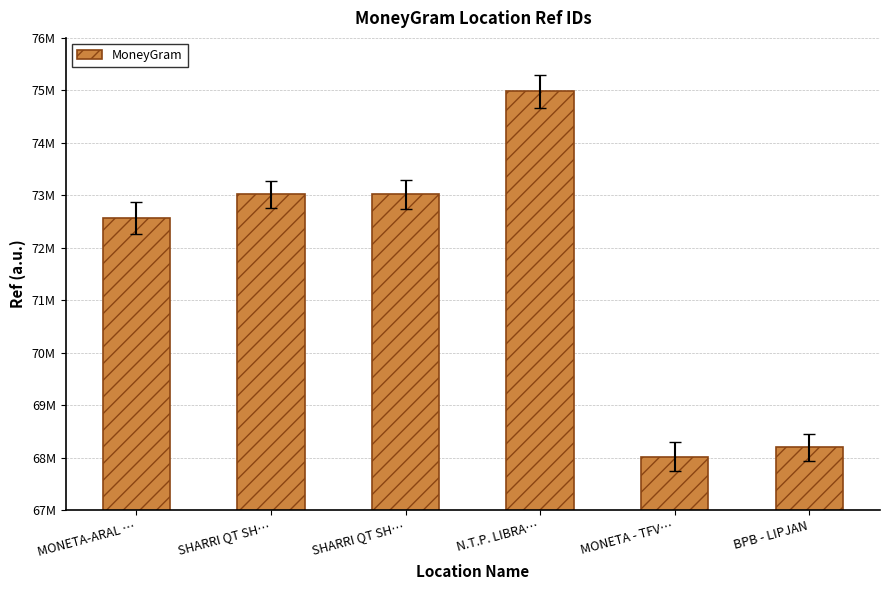

Does the chart contain any negative values?

No